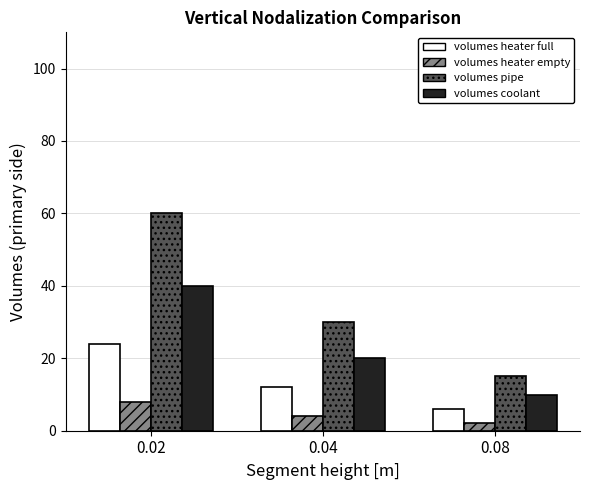

What value does the volumes pipe series have at 0.02?

60